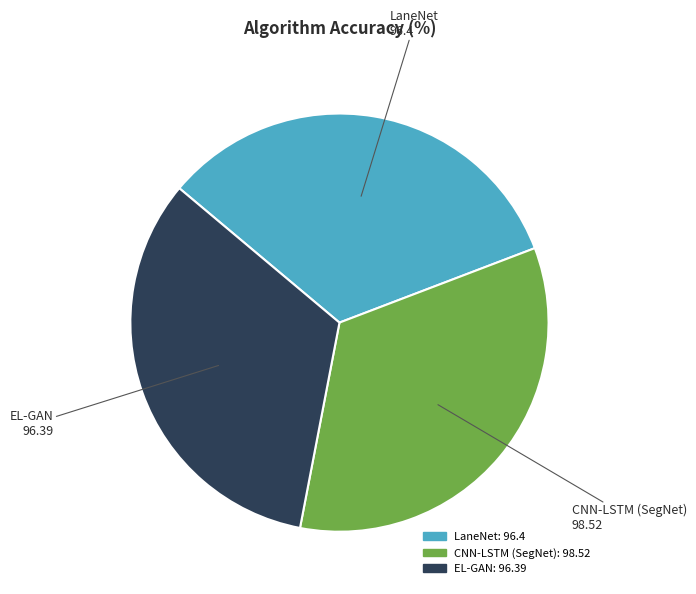

Is it true that CNN-LSTM (SegNet) is 34% of the pie?

True